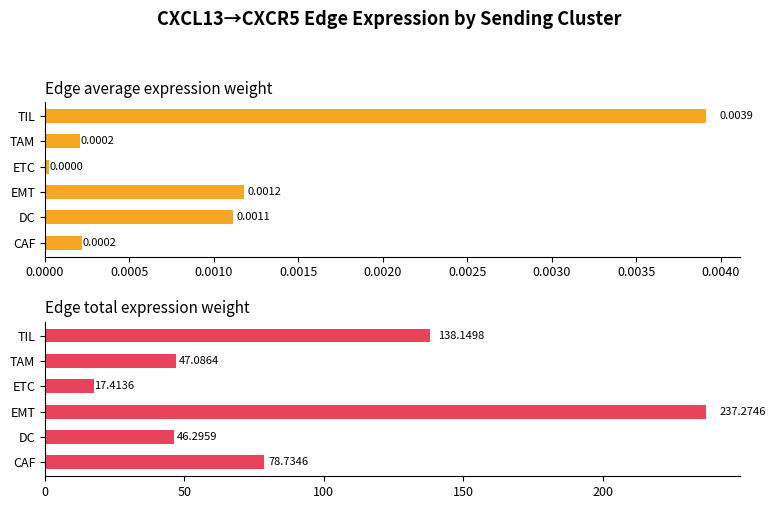

Rank the series at TIL from lowest to highest value.

Edge average expression weight, Edge total expression weight